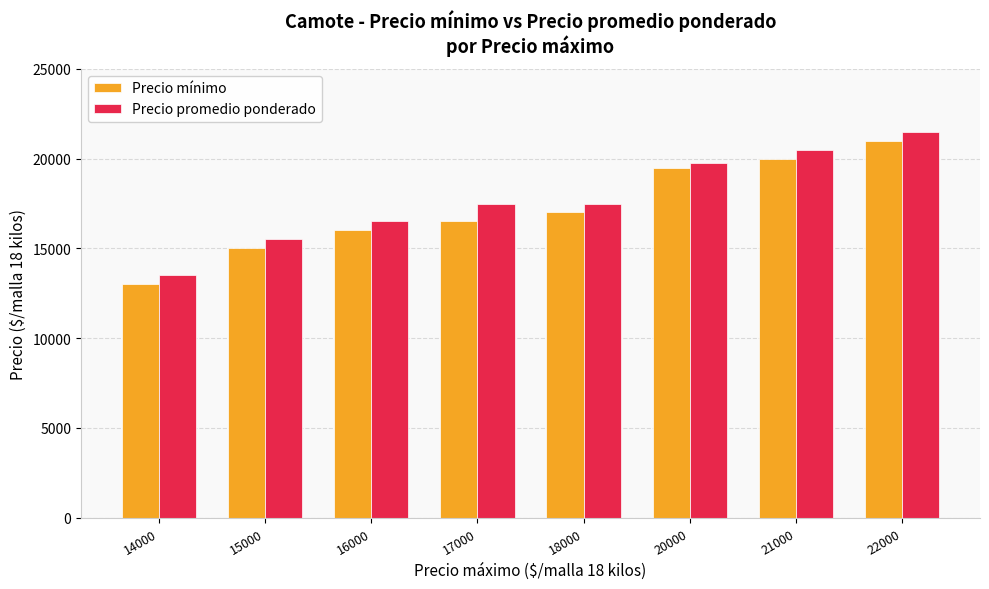

What are all the series names shown in the legend?

Precio mínimo, Precio promedio ponderado